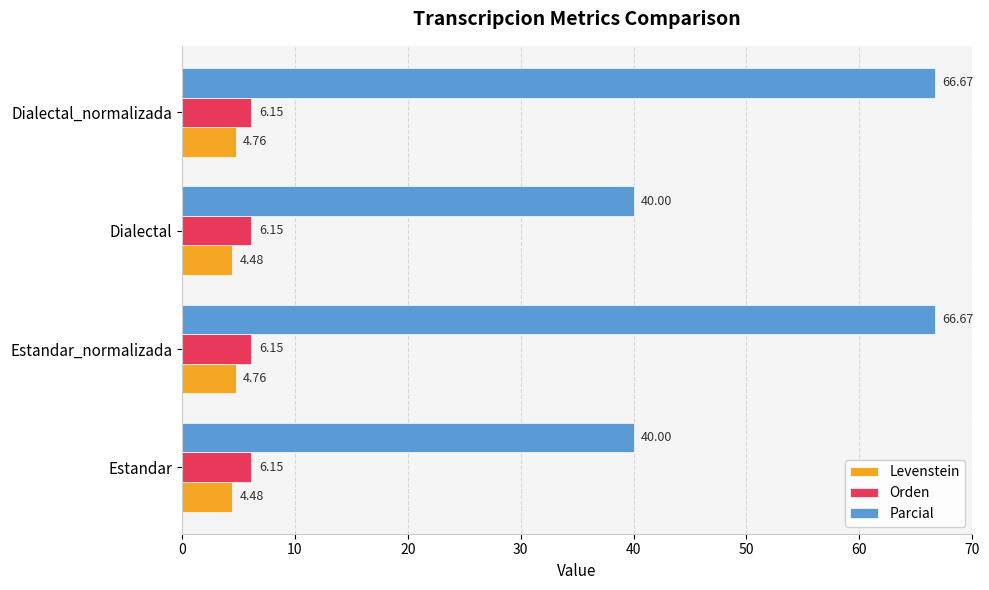

Which series has the largest range (max minus min)?

Parcial